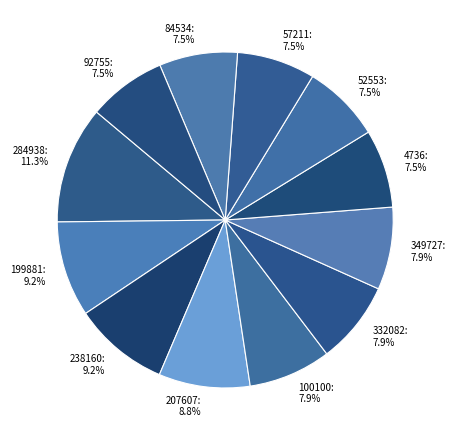

Is it true that 238160 is 9% of the pie?

True